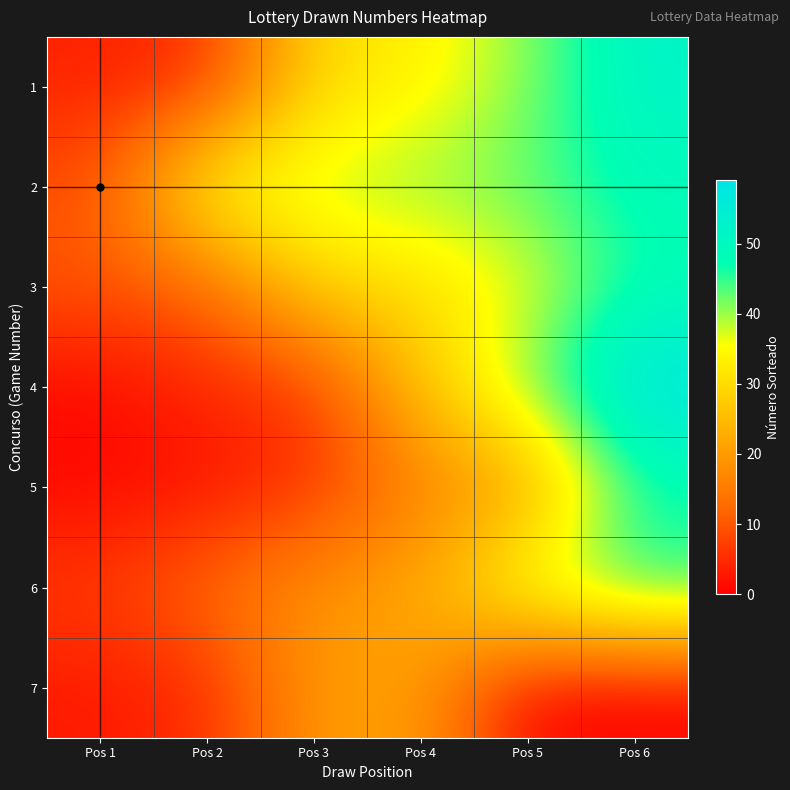

Between Pos 2 and Pos 4, which is larger?

Pos 4